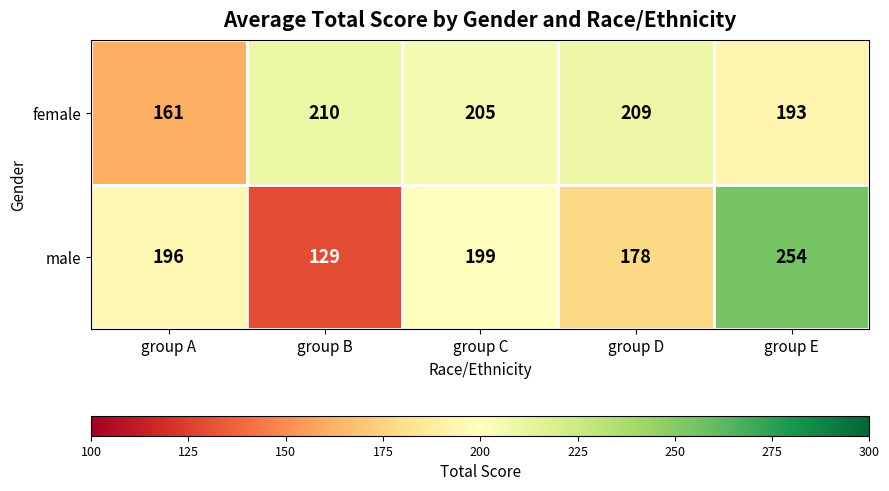

List the series in order of their peak value, highest first.

male, female